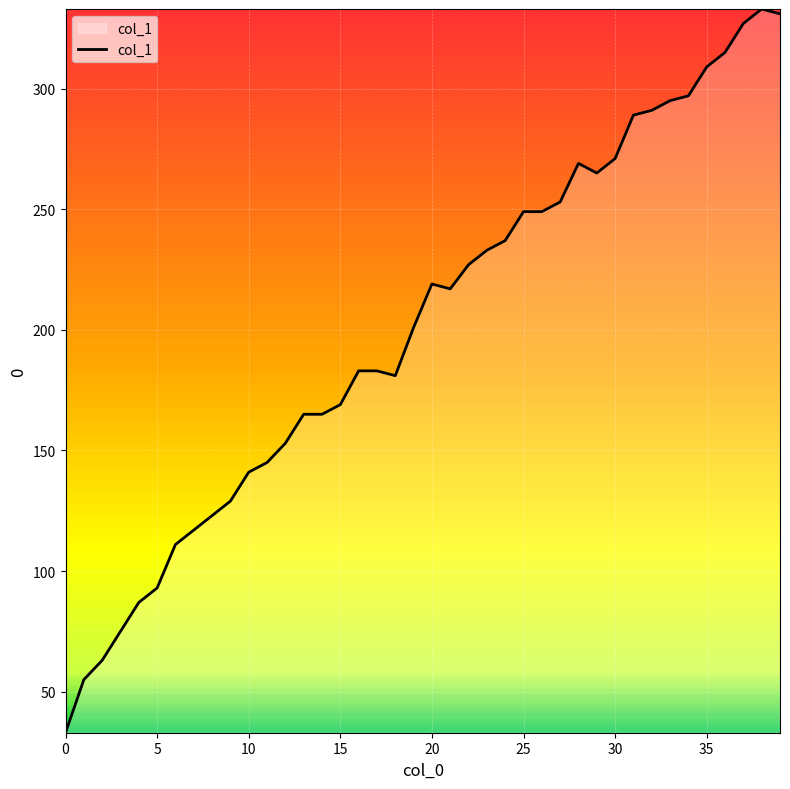

What is the difference between the maximum and minimum values?

300